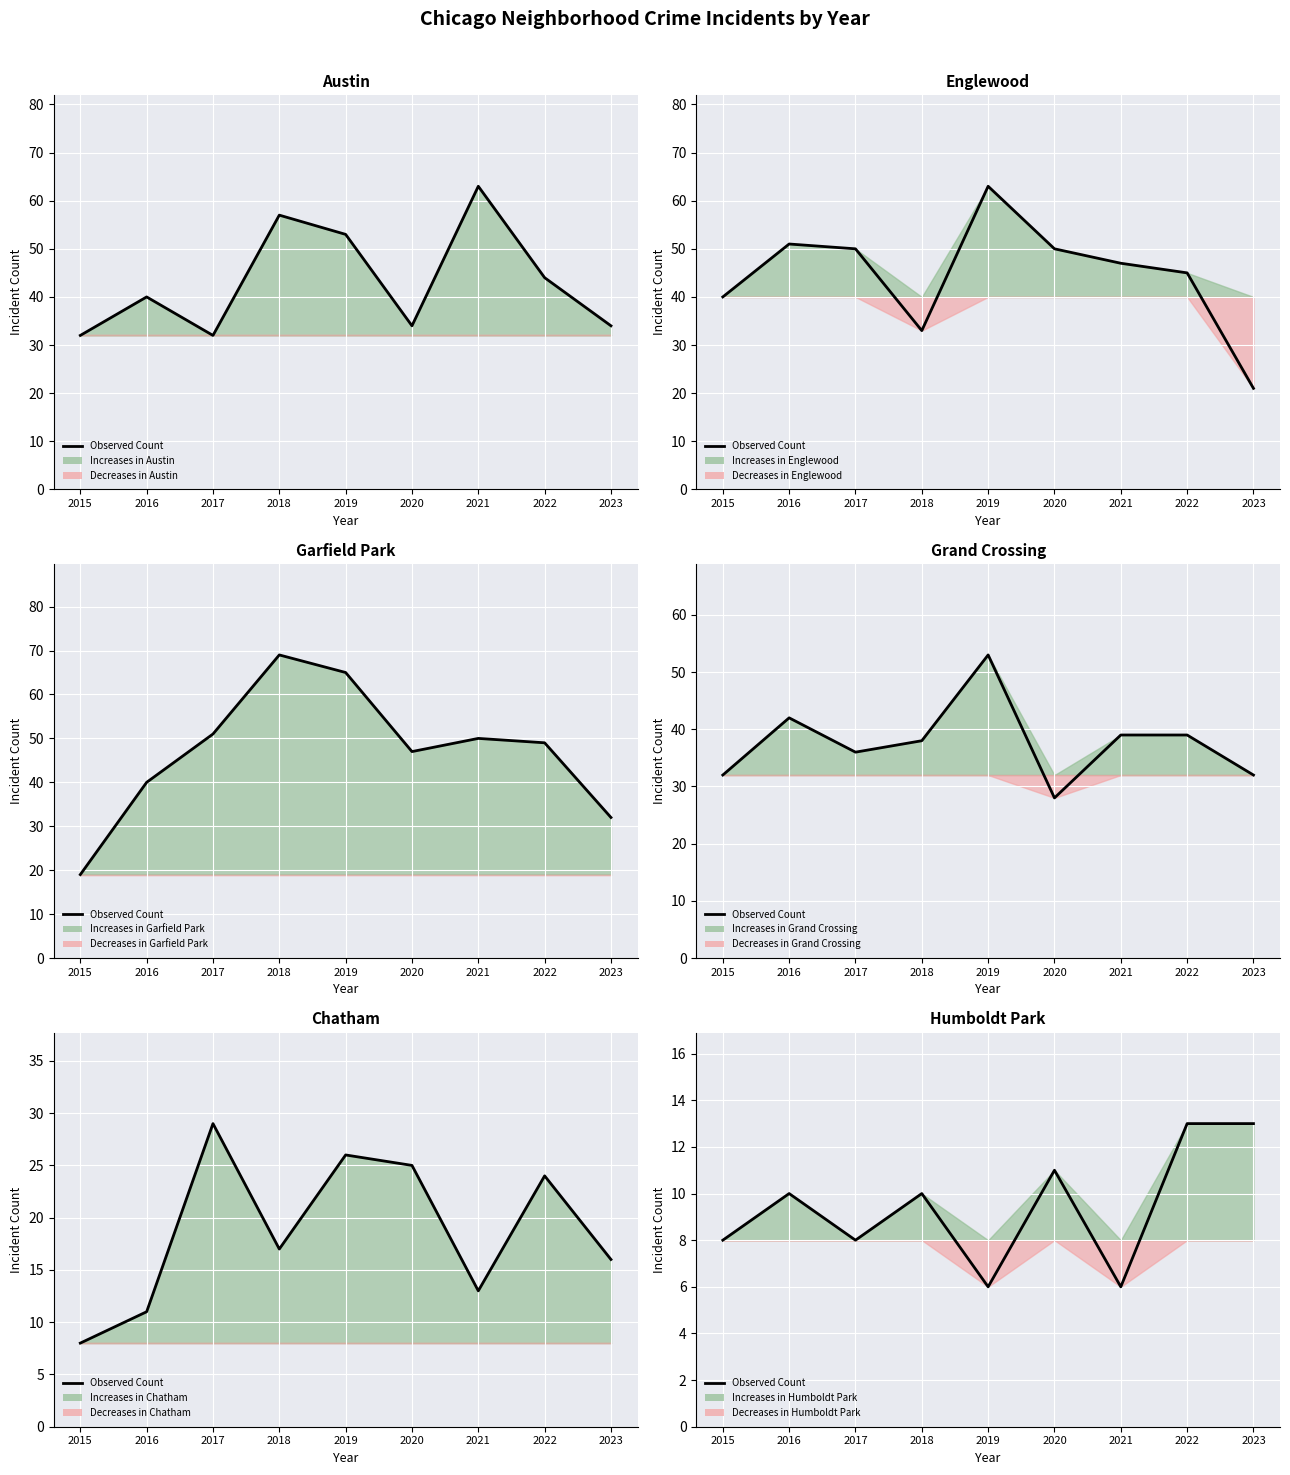

True or false: the data shows 17 at 2016.

False